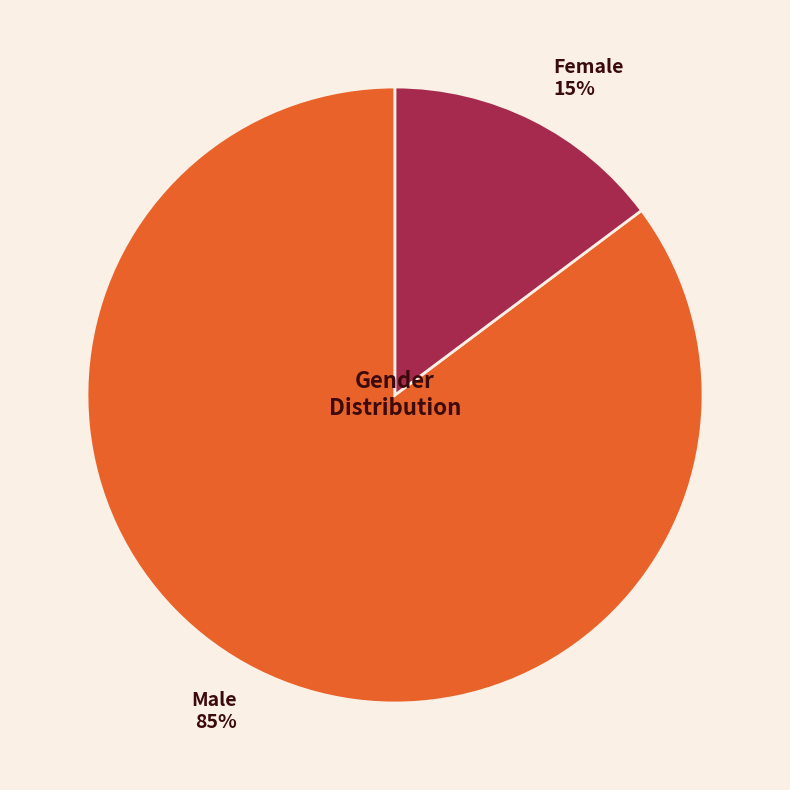

Between Female and Male, which is larger?

Male